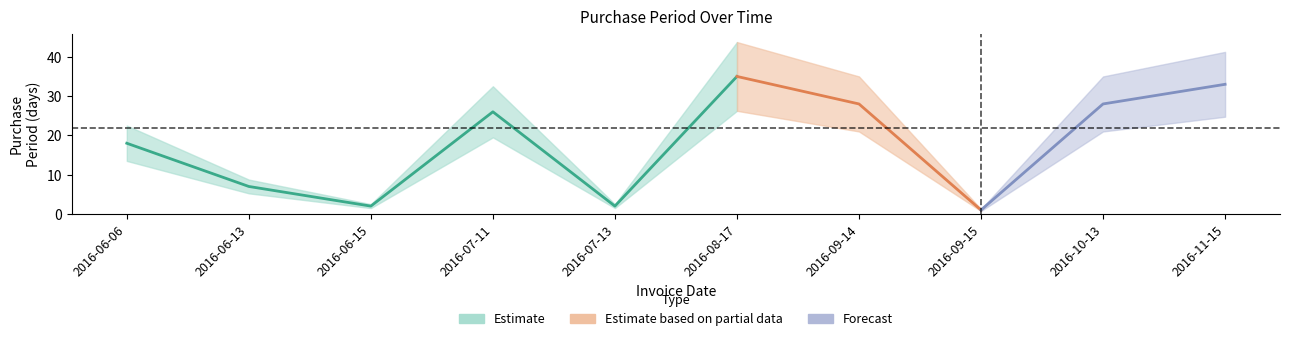

True or false: there are more than 2 points higher than both neighbors.

False